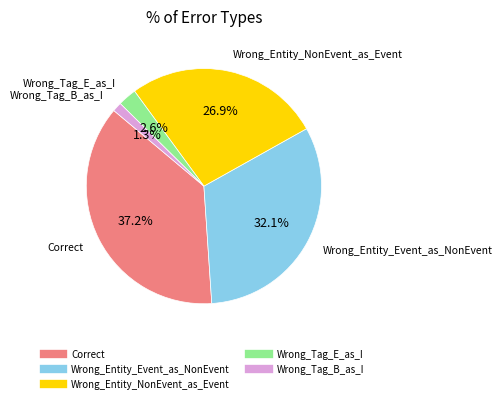

To the nearest percent, what portion does Wrong_Entity_NonEvent_as_Event represent?

27%